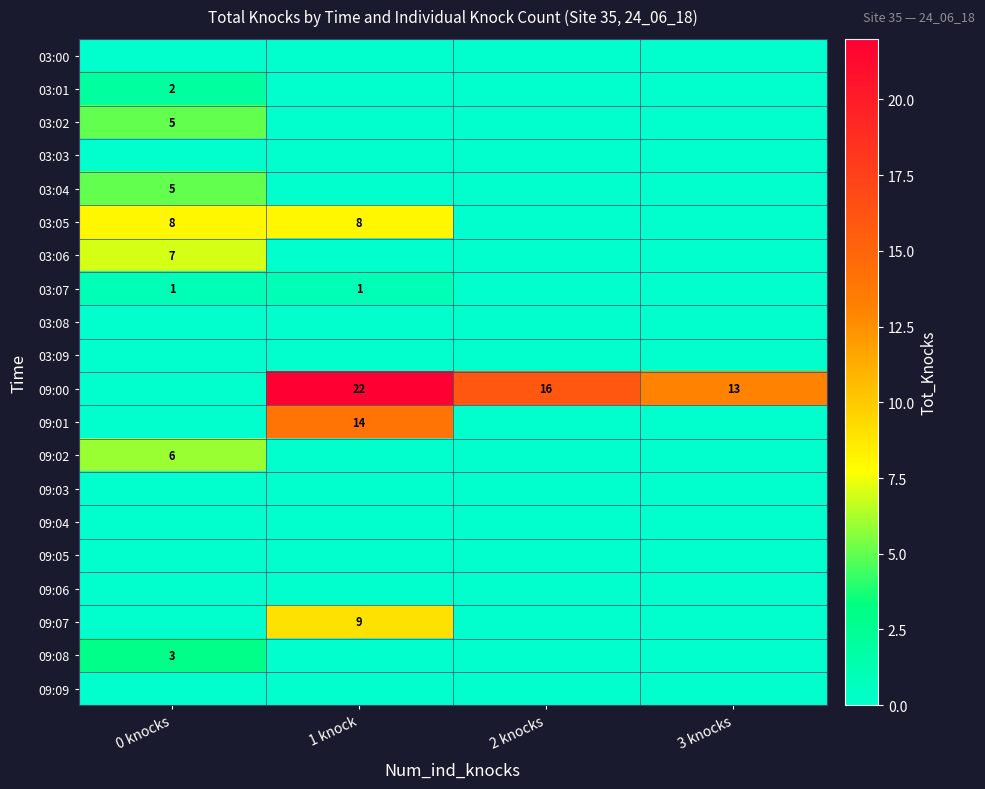

Is it true that 03:06 equals 7 at 0 knocks?

True